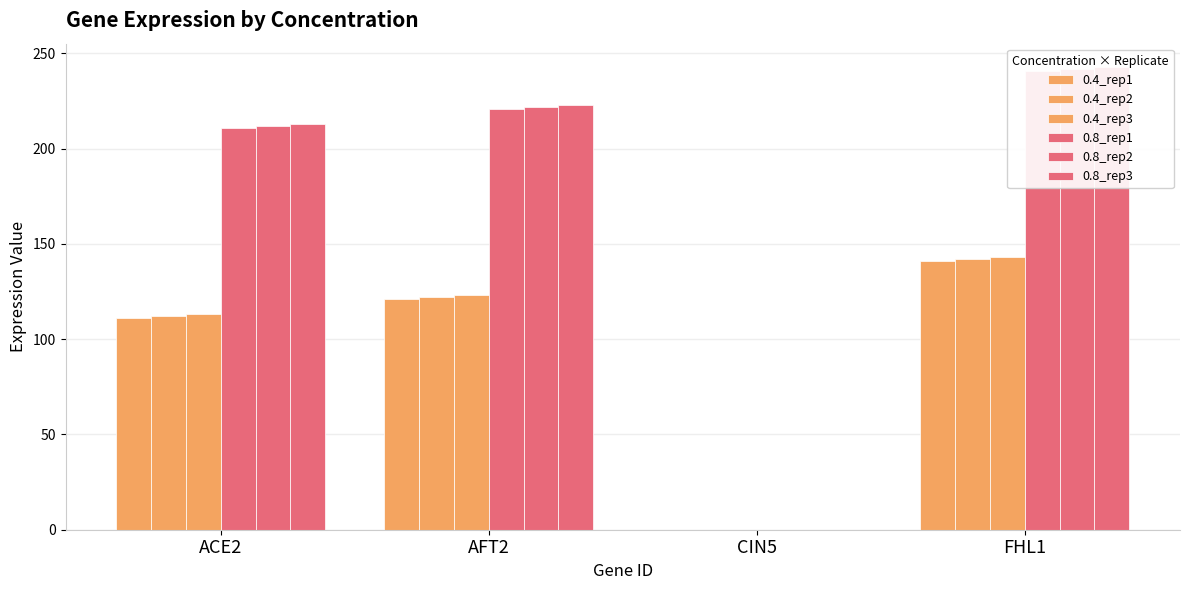

Read the 0.8_rep3 value at AFT2, to the nearest 50.

200